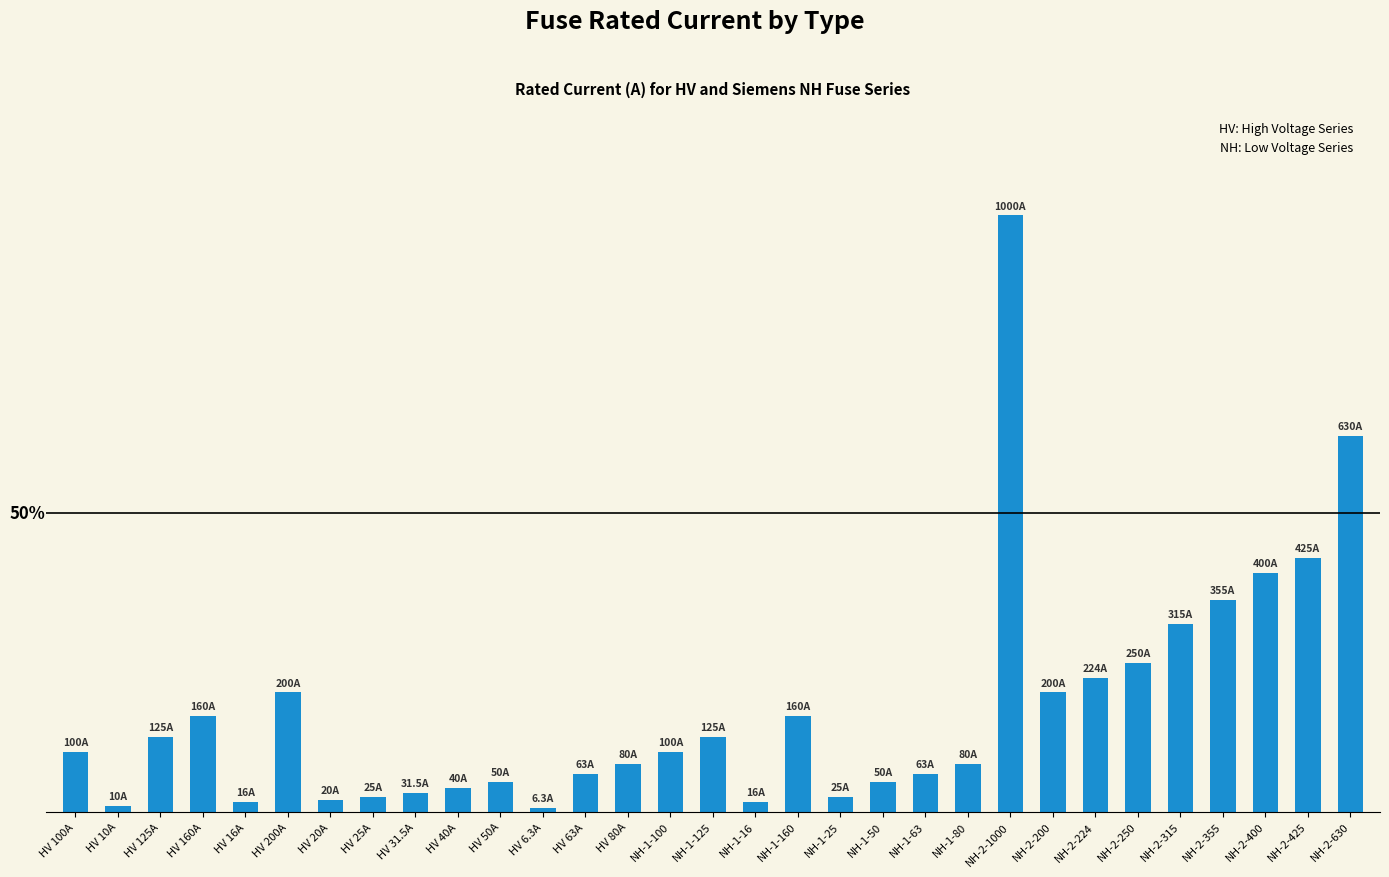

What is the approximate value at HV 200A?

200.0